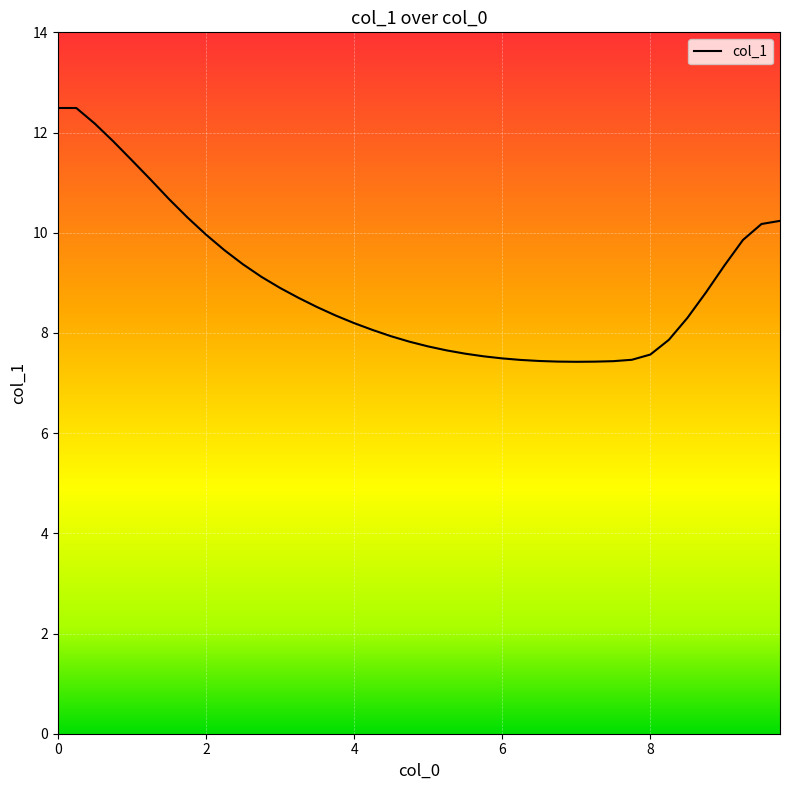

What is the greatest value displayed?

12.5